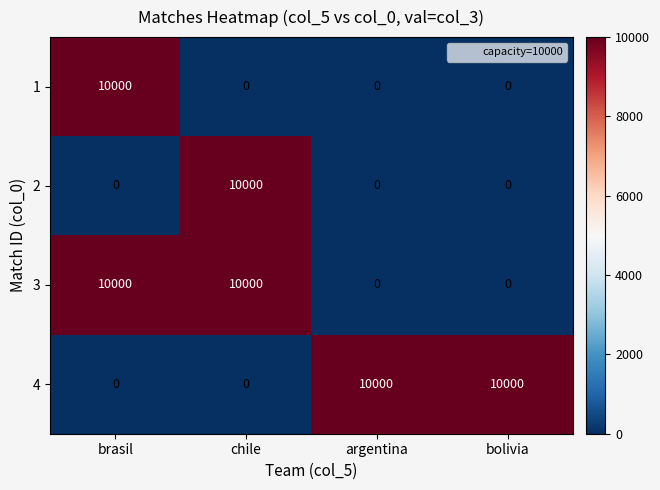

At how many categories does at least one series exceed 8077?

4